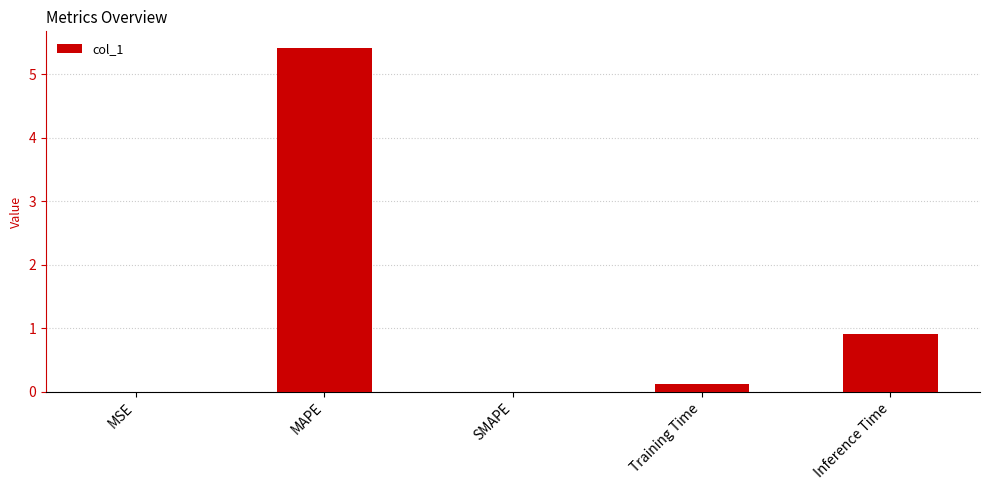

What is the sum of all values?

6.4